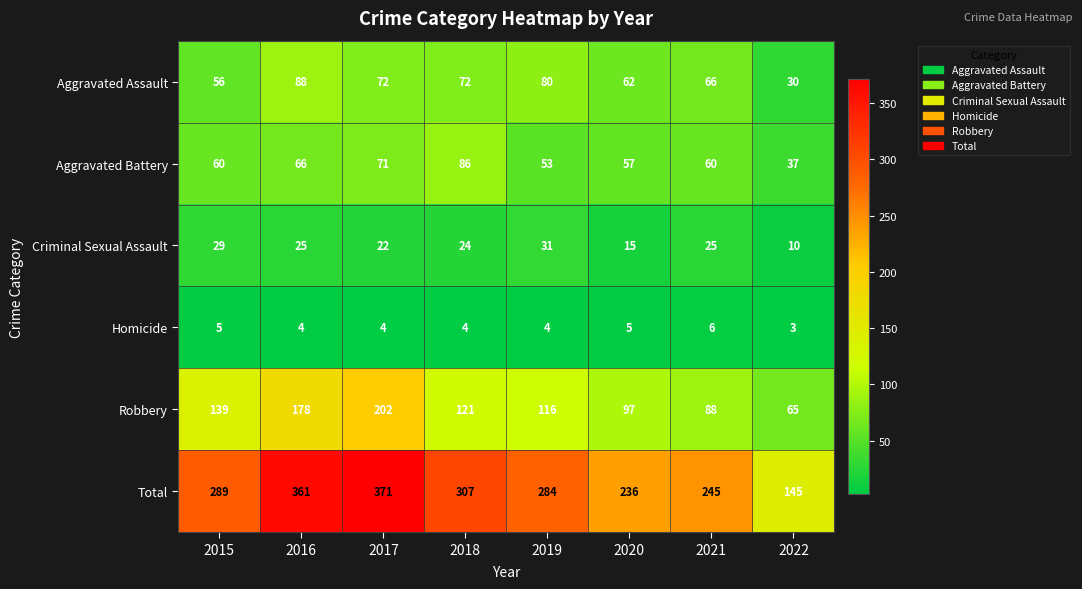

What is the maximum value shown in the chart?

371